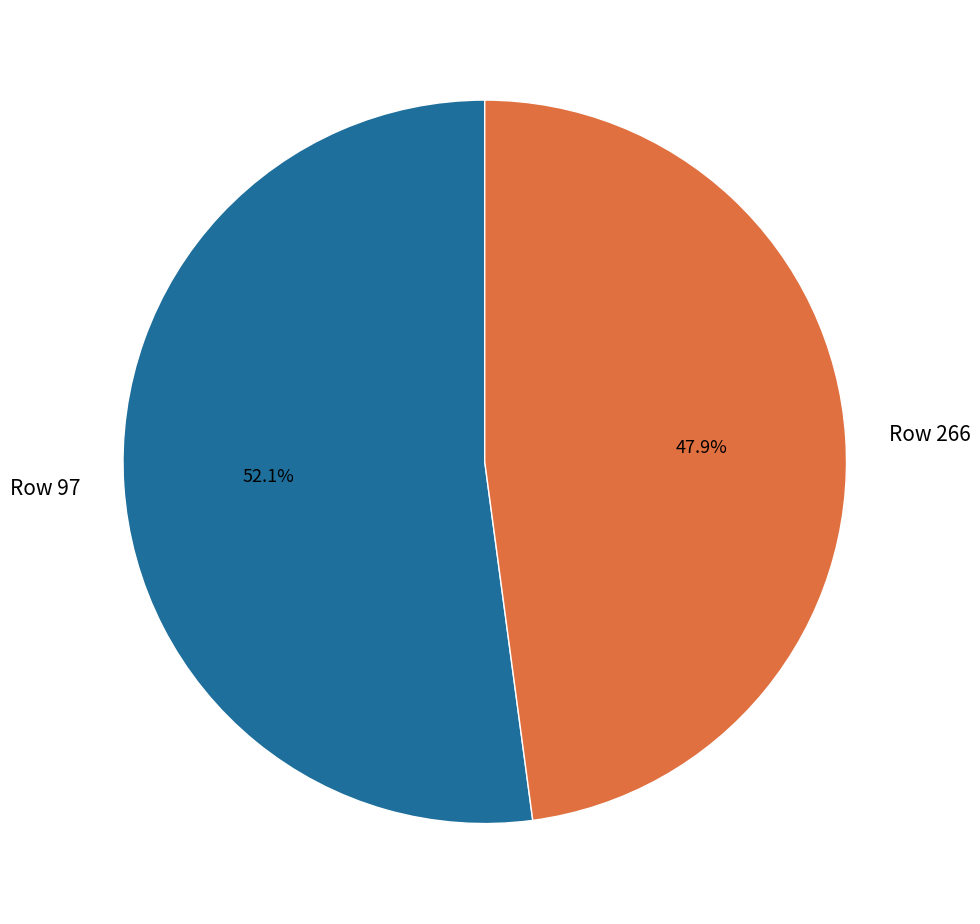

To the nearest percent, what portion does Row 97 represent?

52%